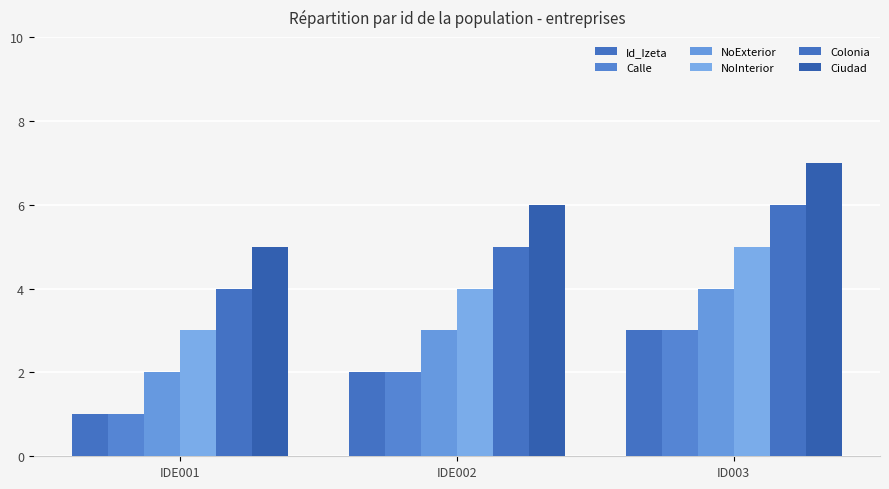

Does the chart contain any negative values?

No